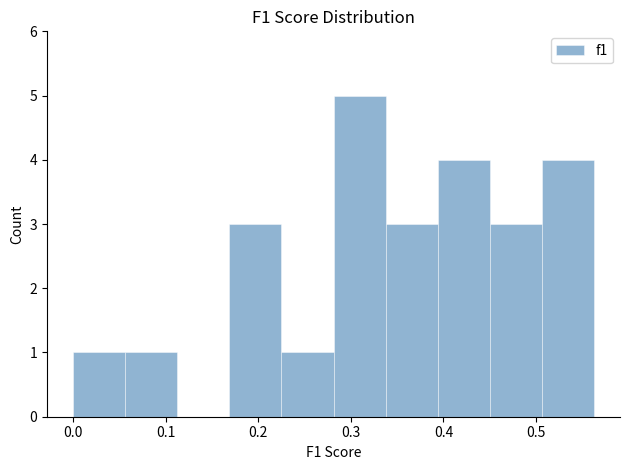

Reading left to right, transcribe this chart: for each bar, give the range it covers on the x-axis and its height. Neither the bar edges nor the heights are printed on the chart, so give them approximately, as read against the axes.

0.00 to 0.06: 1
0.06 to 0.11: 1
0.11 to 0.17: 0
0.17 to 0.23: 3
0.23 to 0.28: 1
0.28 to 0.34: 5
0.34 to 0.39: 3
0.39 to 0.45: 4
0.45 to 0.51: 3
0.51 to 0.56: 4